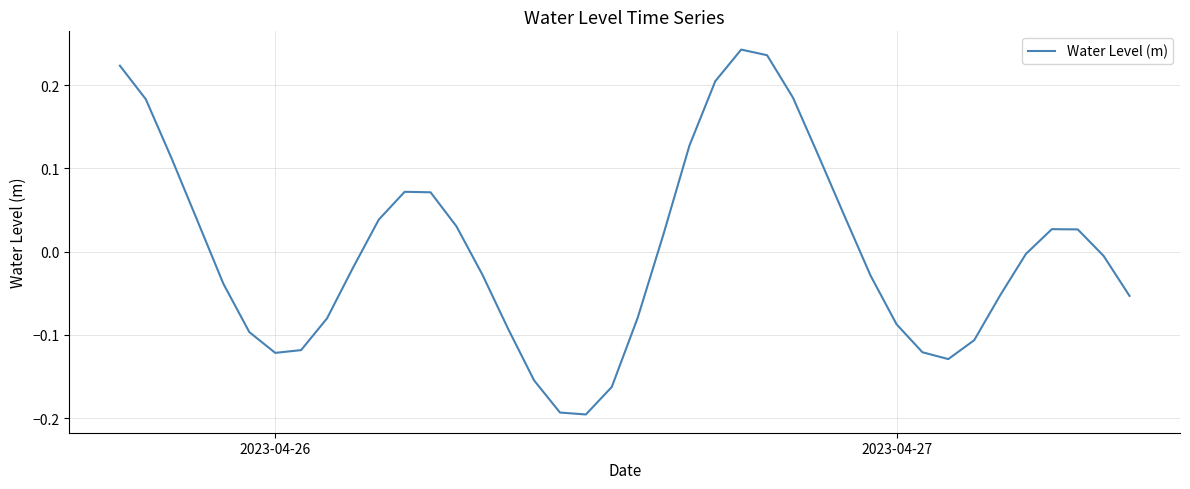

What is the difference between the maximum and minimum values?

0.4